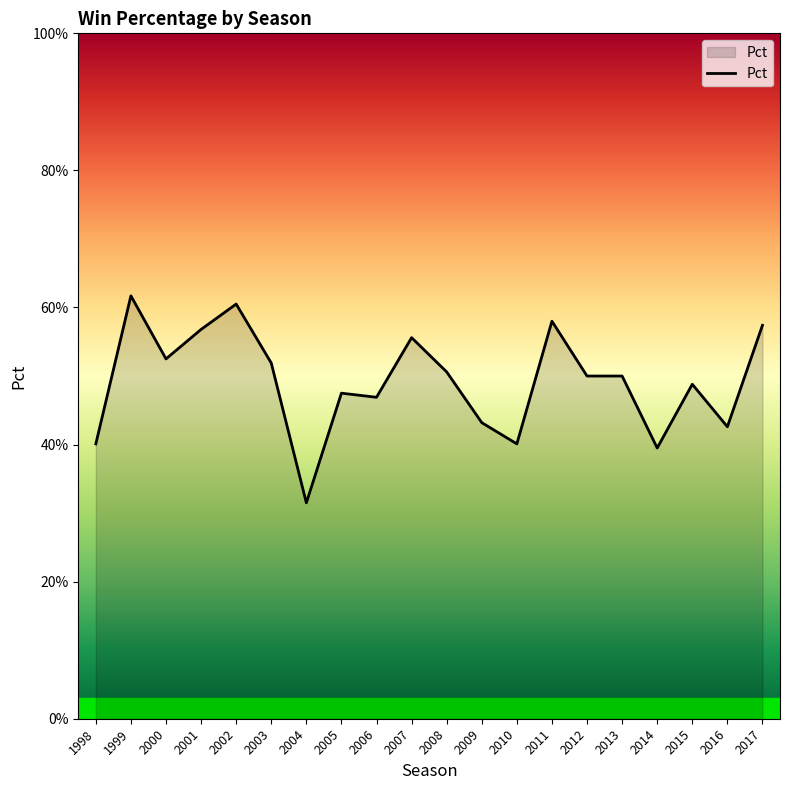

Is this an area chart (filled region under the line)?

Yes